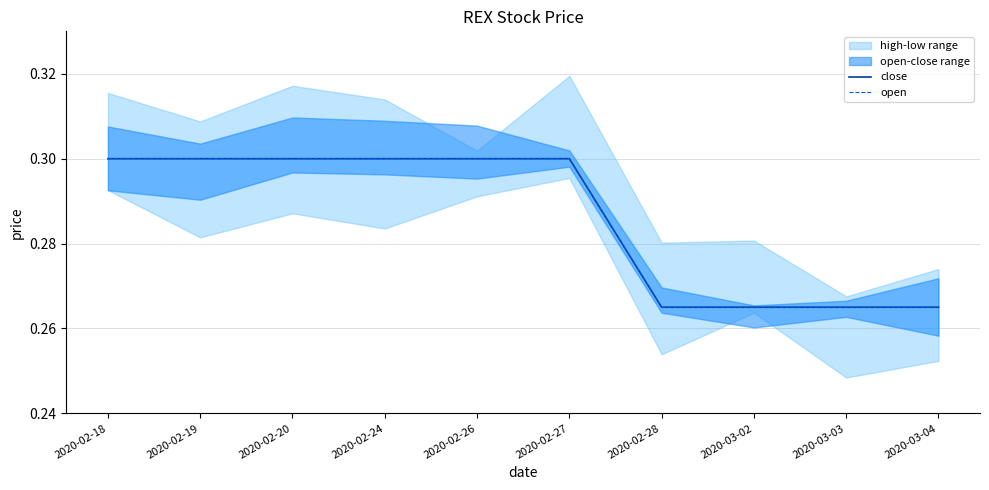

Rank the series by their maximum value, from highest to lowest.

close, open